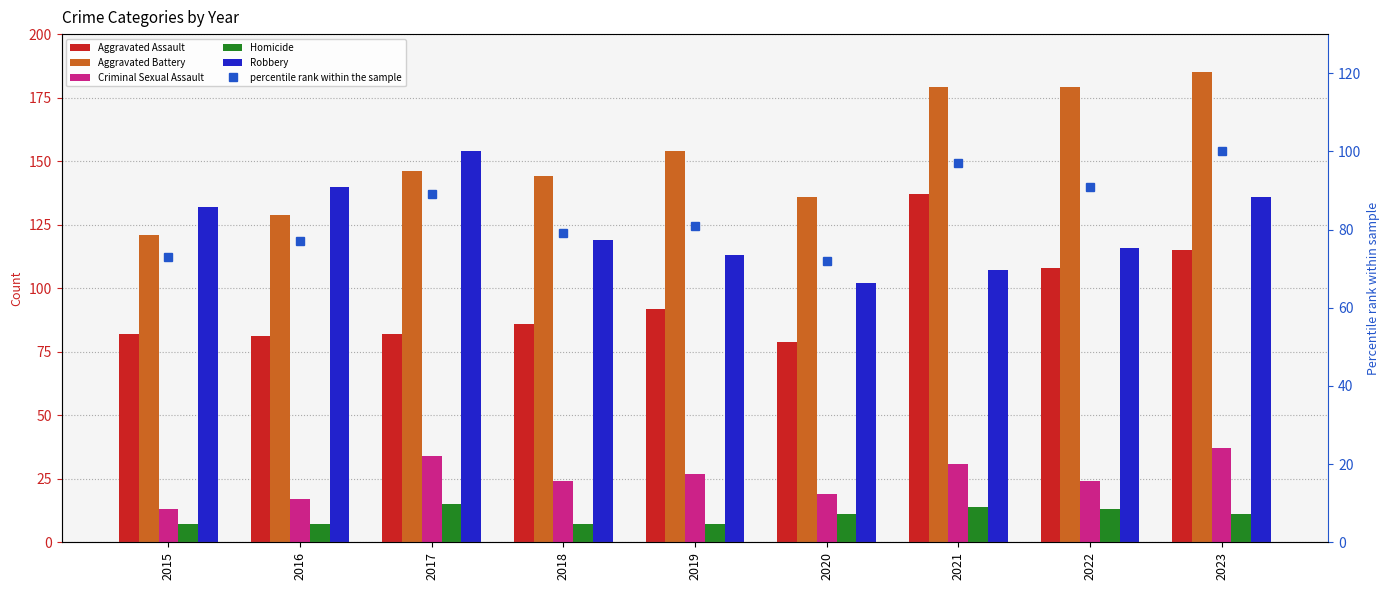

What is the average value of the Criminal Sexual Assault series?

25